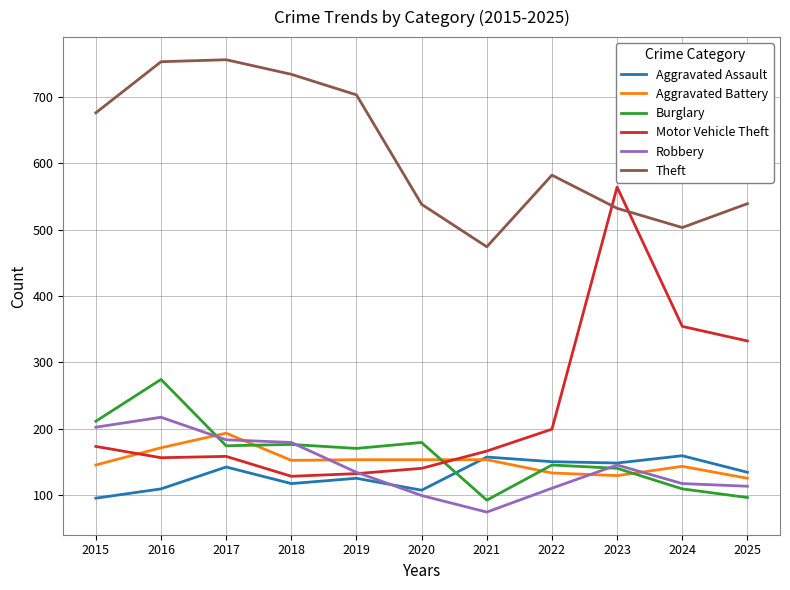

What is the total value across all series at 2020?

1216